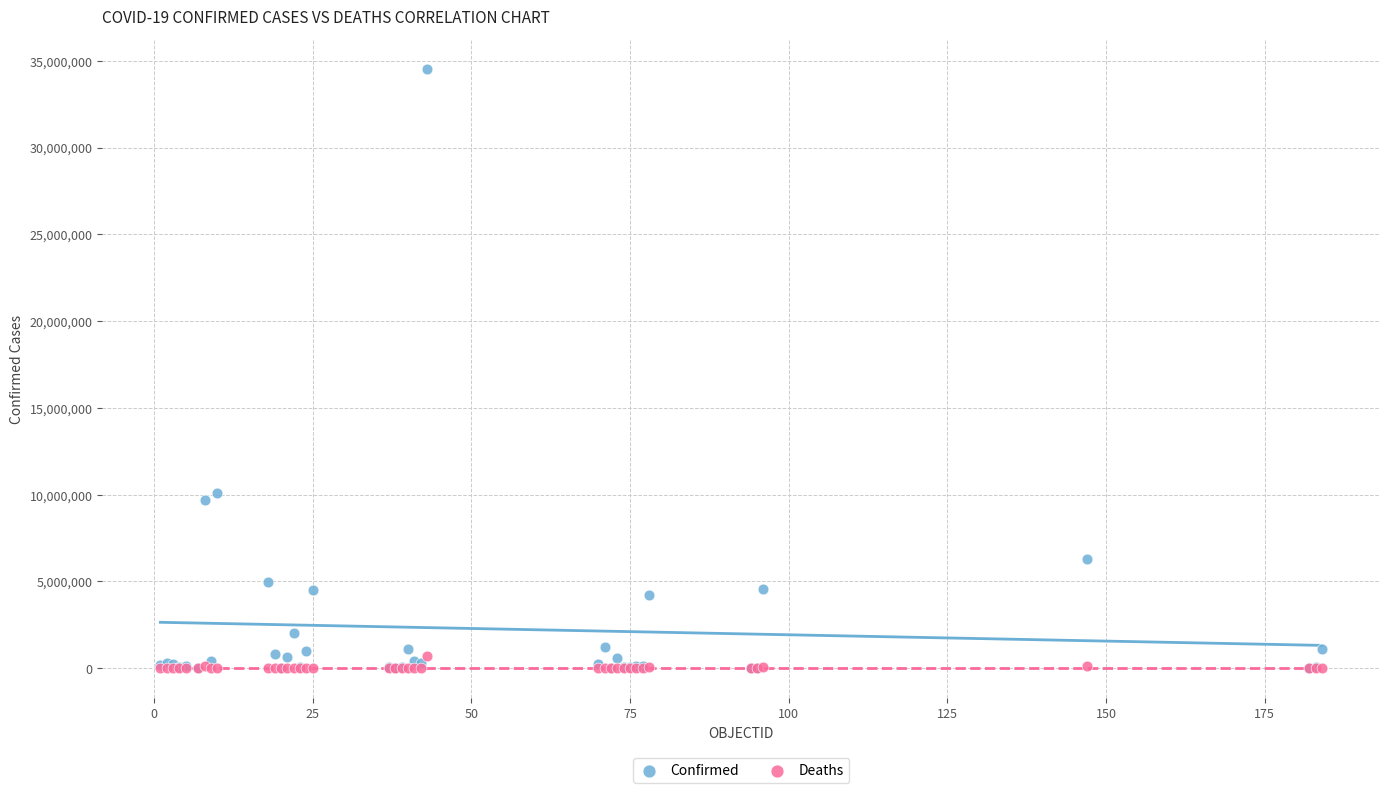

Which series contains the highest Y value?

Confirmed